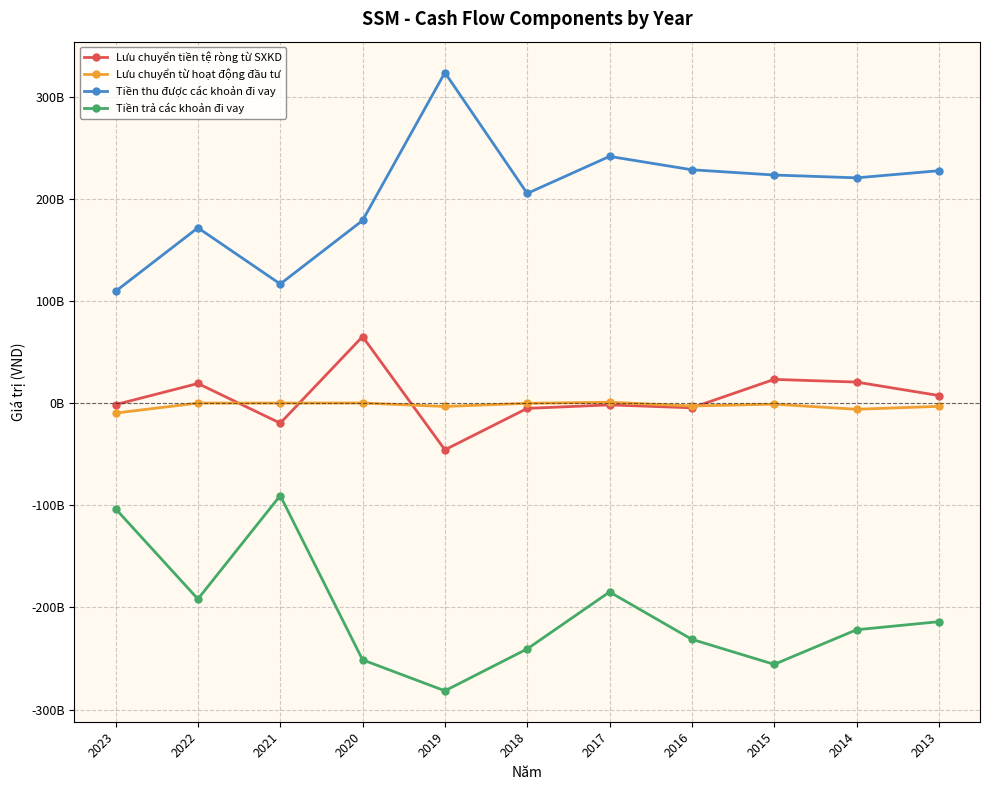

What are all the series names shown in the legend?

Lưu chuyển tiền tệ ròng từ SXKD, Lưu chuyển từ hoạt động đầu tư, Tiền thu được các khoản đi vay, Tiền trả các khoản đi vay